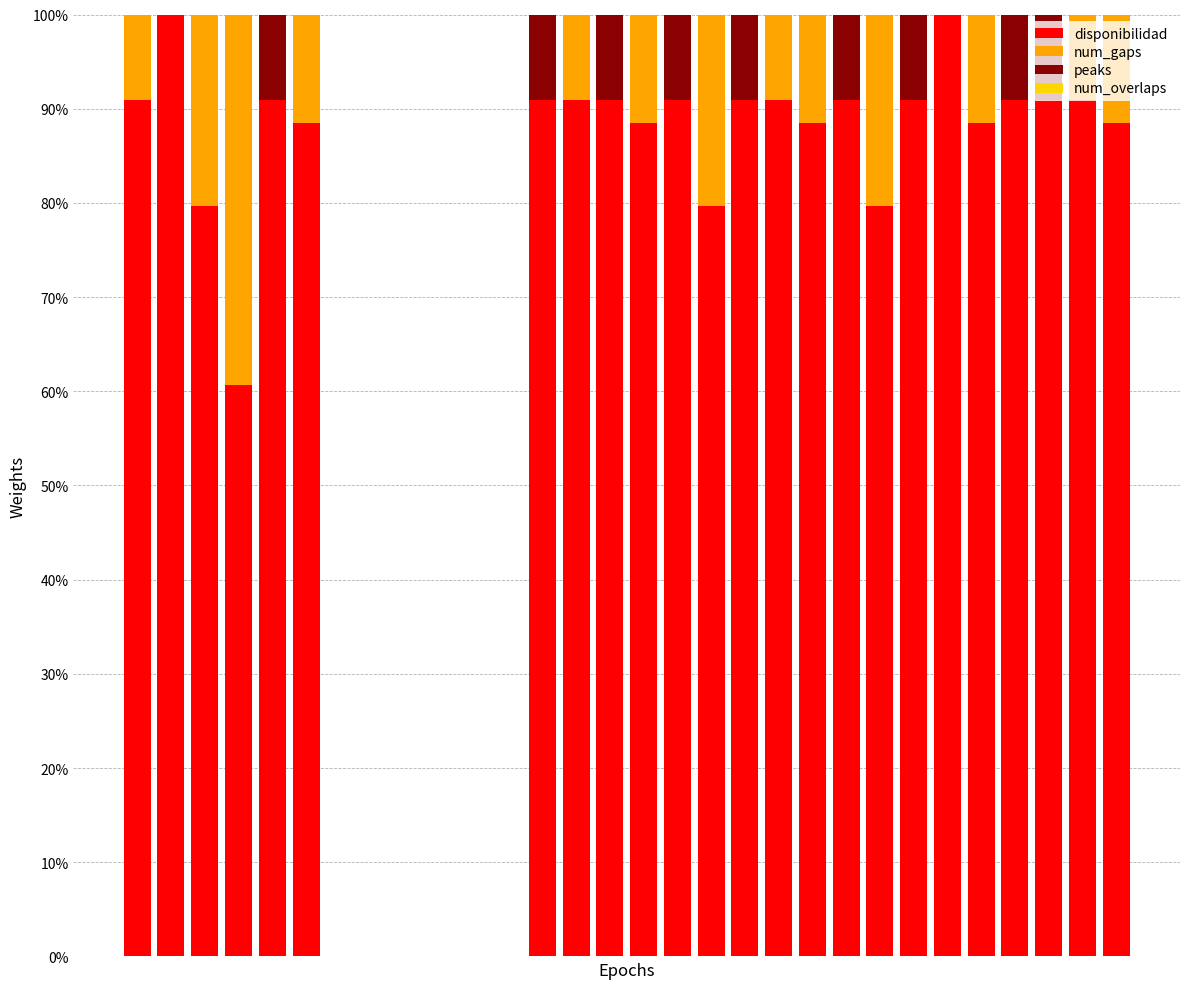

How many values in the disponibilidad series exceed 90?

15